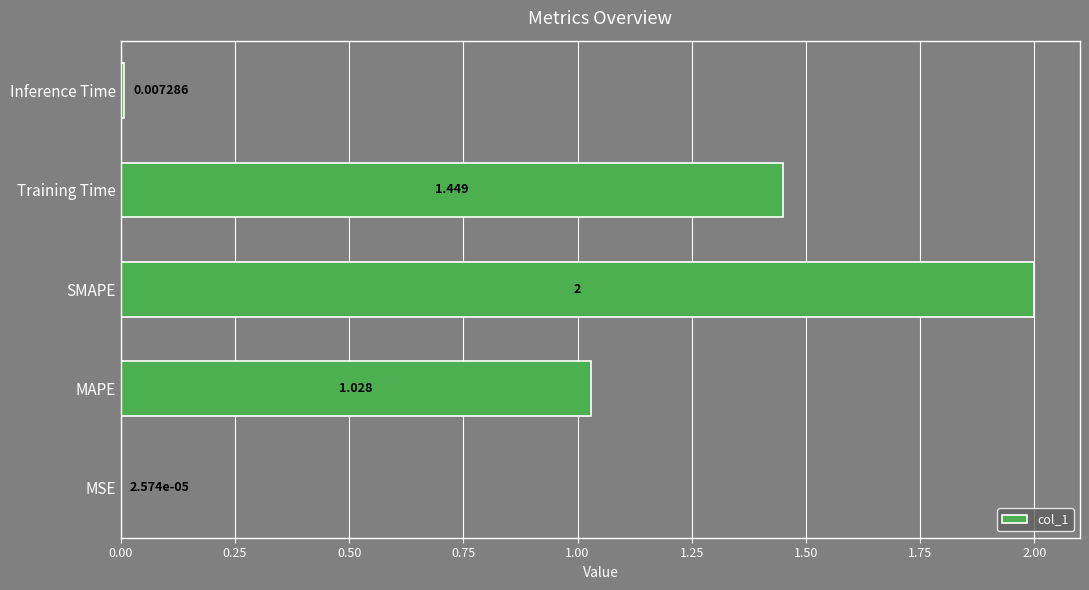

At which label is the value closest to 1?

MAPE